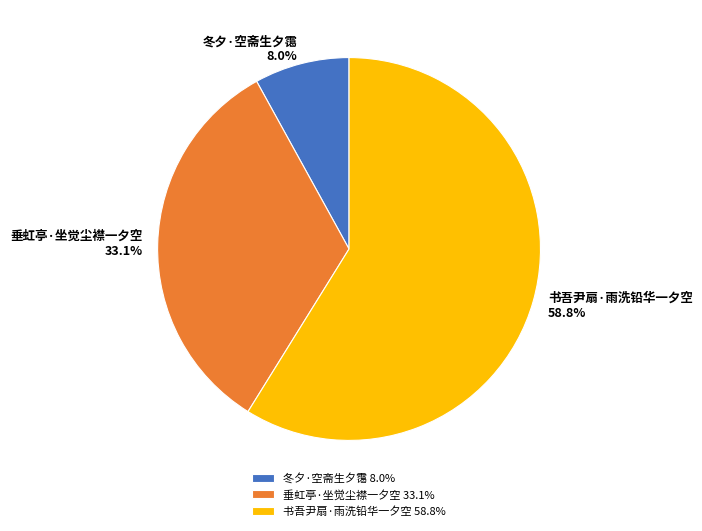

How many slices are in this pie chart?

3